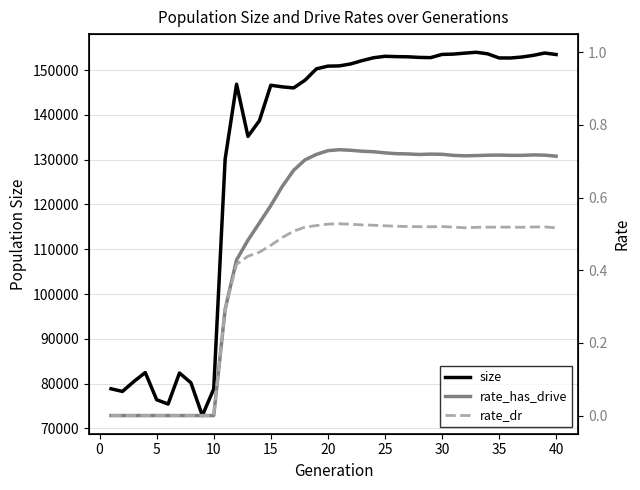

How many interior local peaks does the size series have?

7